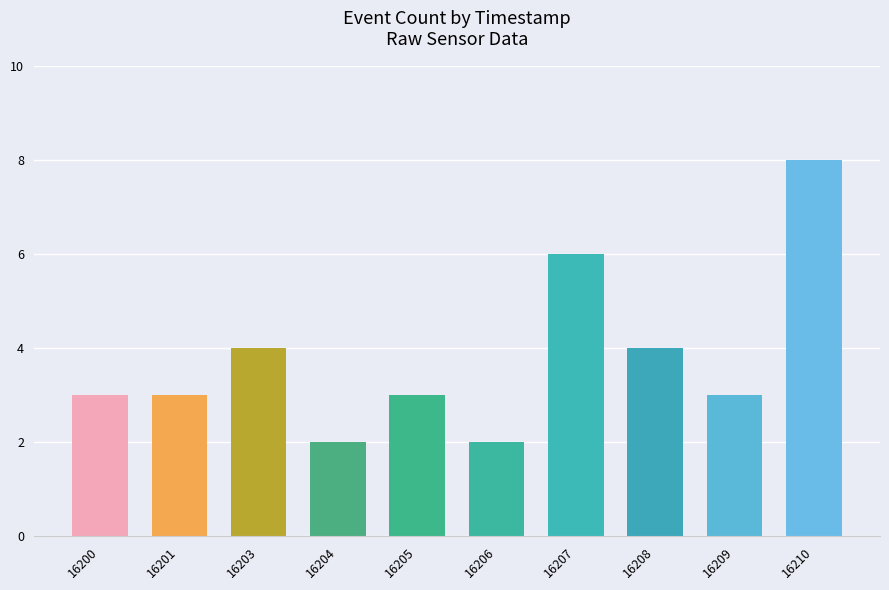

The chart shows a value of 2 at 16201. True or false?

False